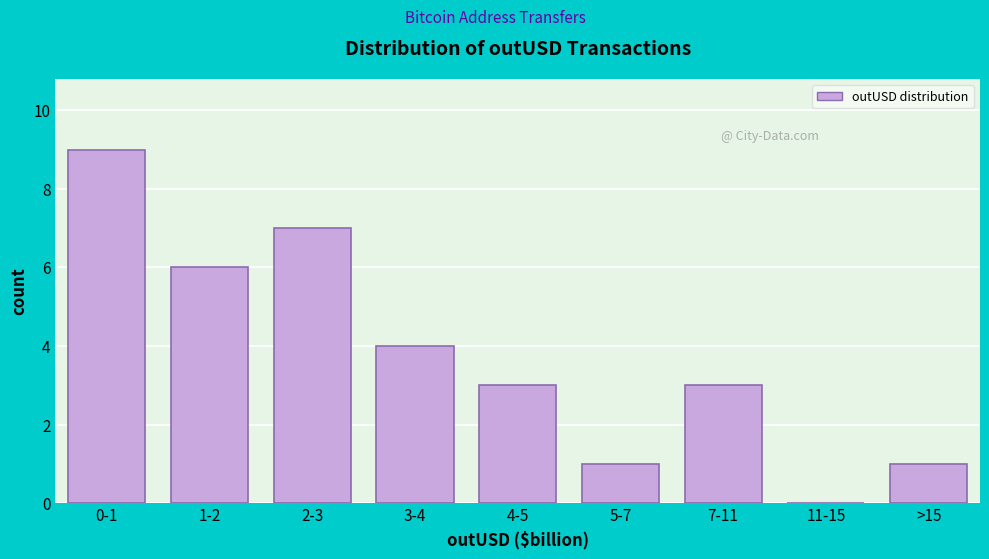

Reading left to right, what are all the values shown in this chart?

0-1=9	1-2=6	2-3=7	3-4=4	4-5=3	5-7=1	7-11=3	11-15=0	>15=1